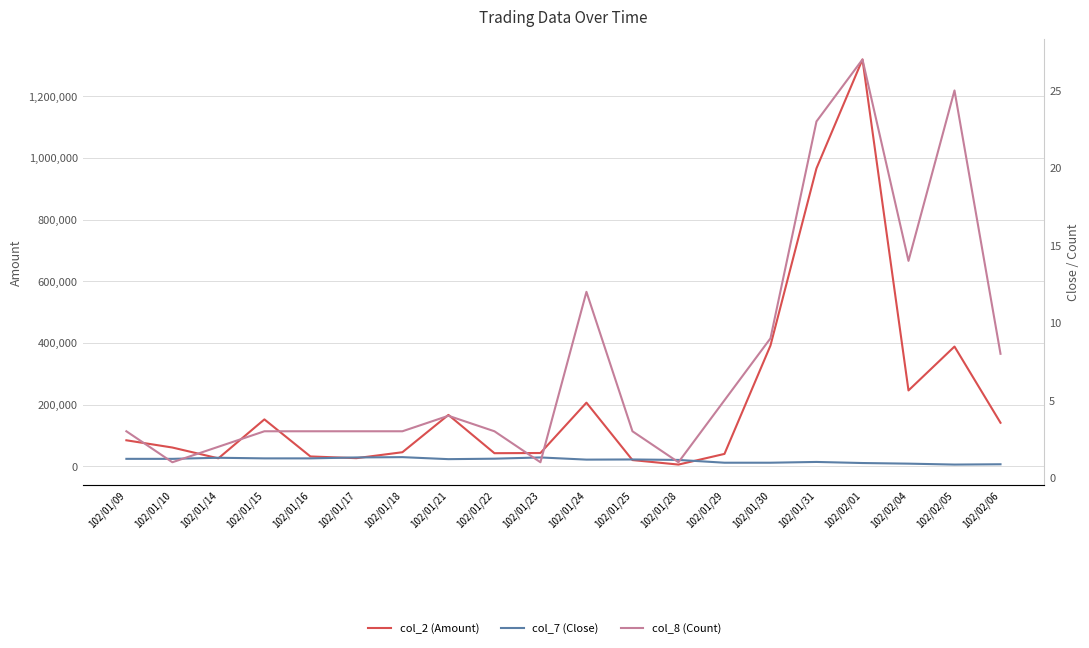

True or false: col_2 (Amount) has more than 2 points higher than both neighbors.

True